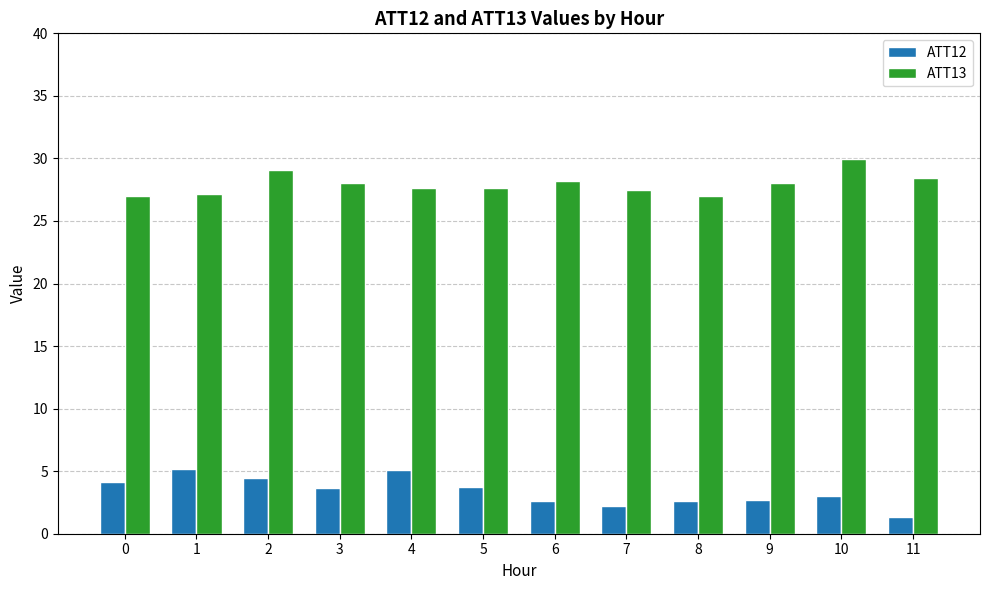

What are all the series names shown in the legend?

ATT12, ATT13